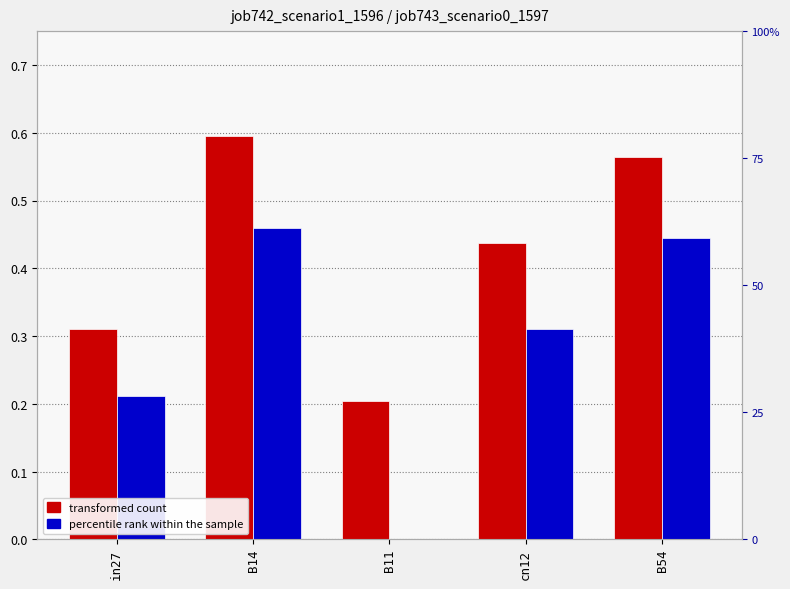

What is the average value of the job743_scenario0_1597 series?

0.3